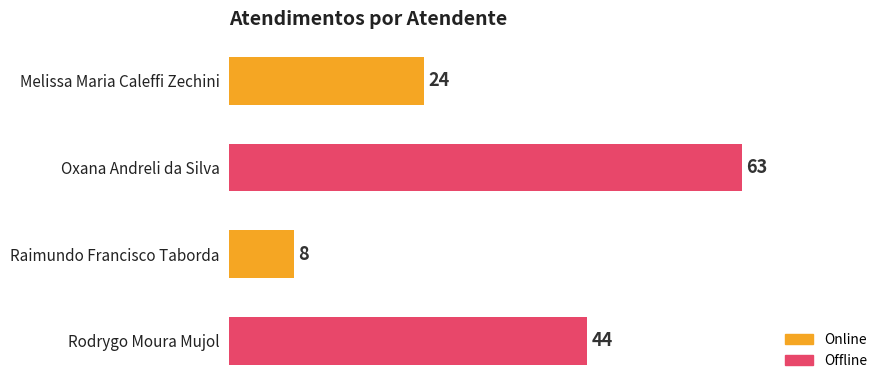

Reading bottom to top, extract all data points from this chart.

Rodrygo Moura Mujol=44	Raimundo Francisco Taborda=8	Oxana Andreli da Silva=63	Melissa Maria Caleffi Zechini=24